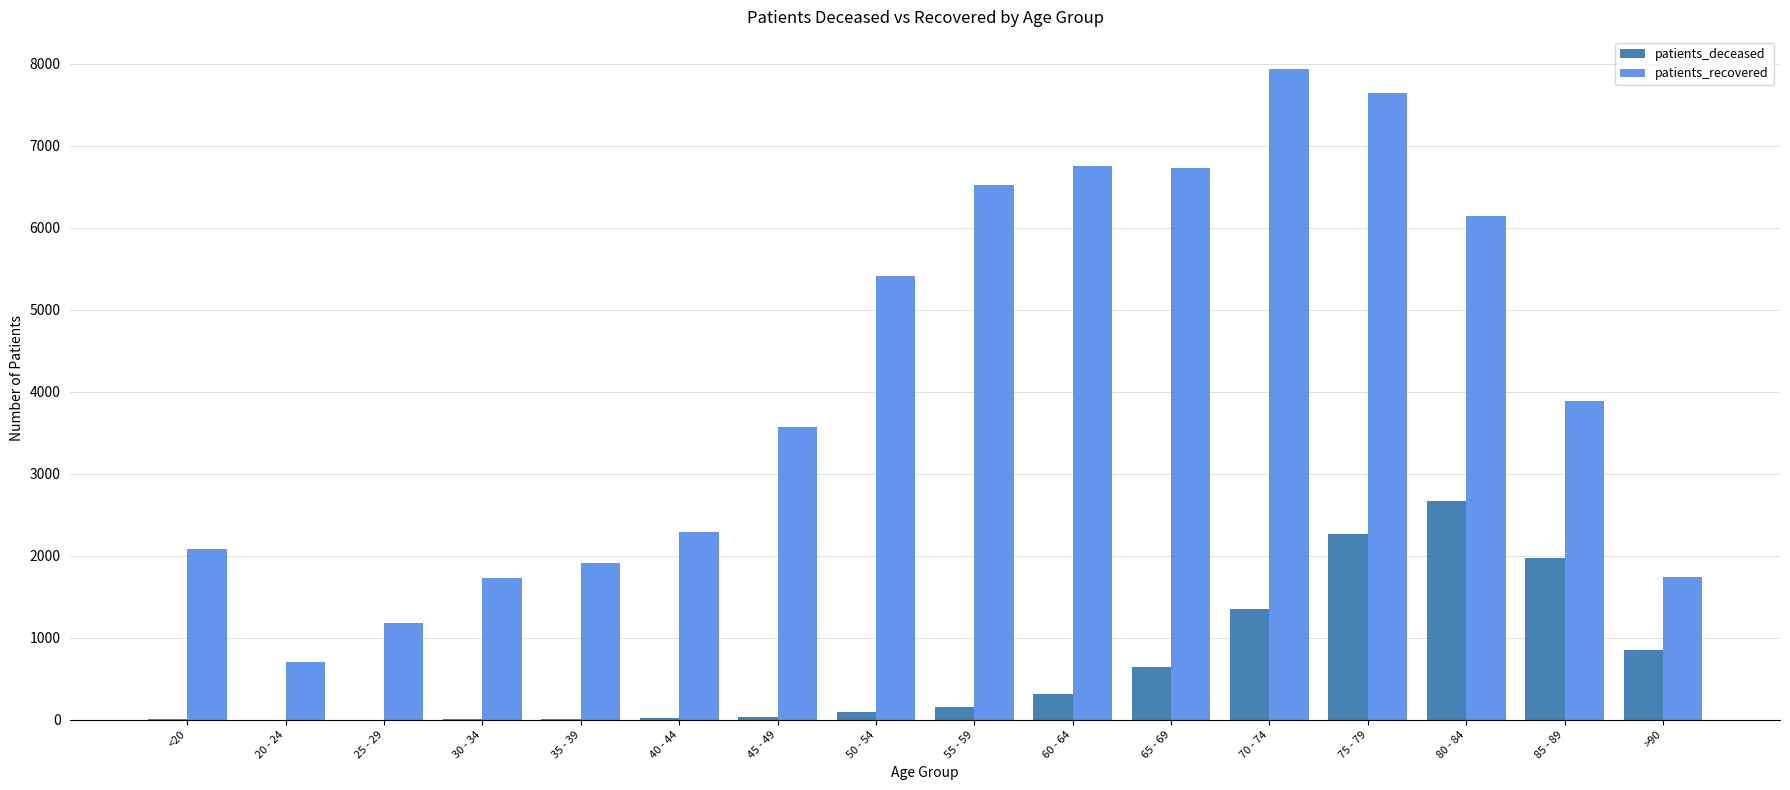

Which series changed the most between 40 - 44 and 70 - 74?

patients_recovered